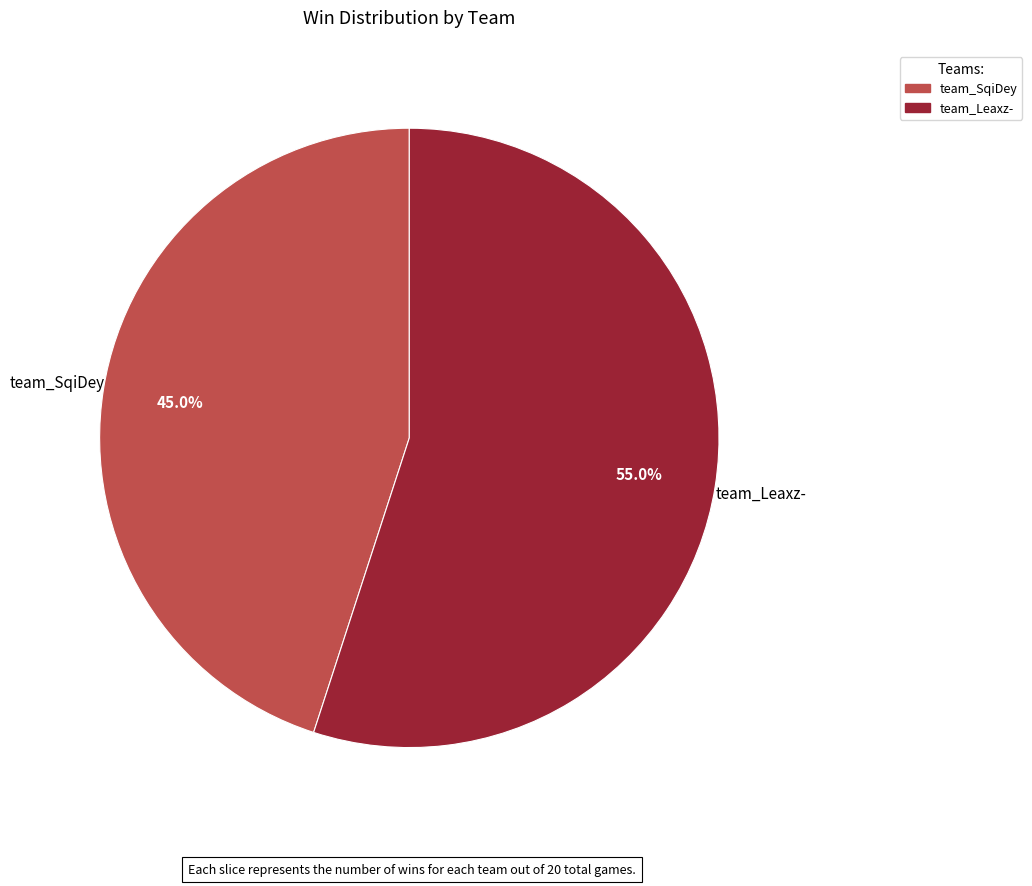

To the nearest percent, what is the average slice percentage?

50%